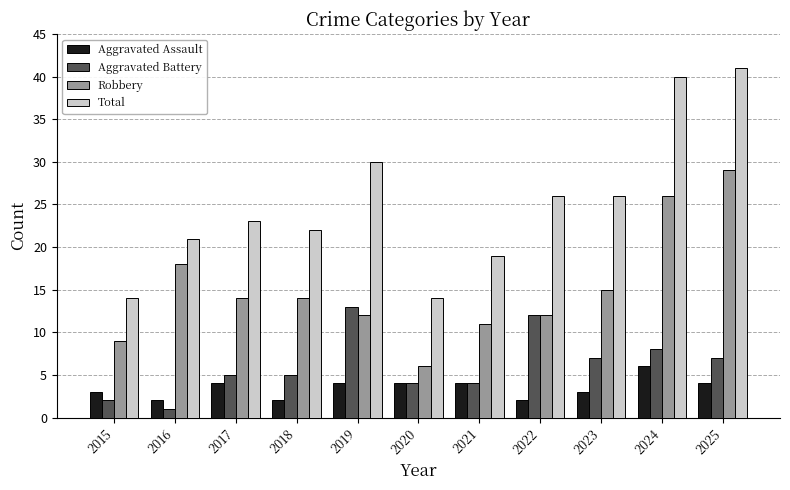

Which series has the widest spread of values?

Total